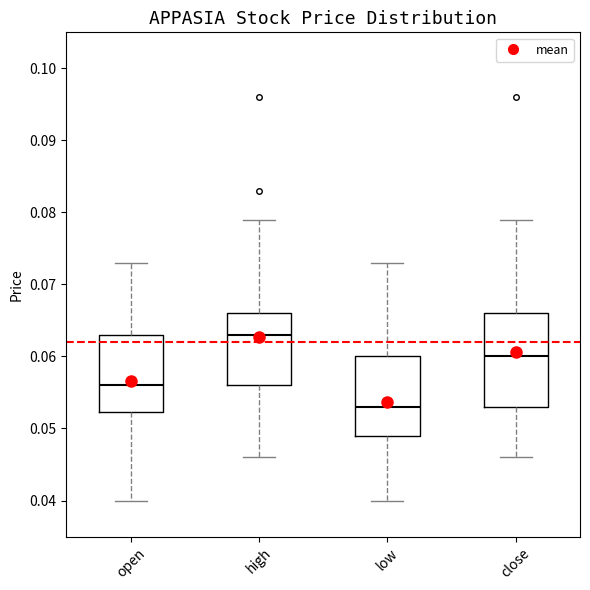

Which box's median line is the highest?

high